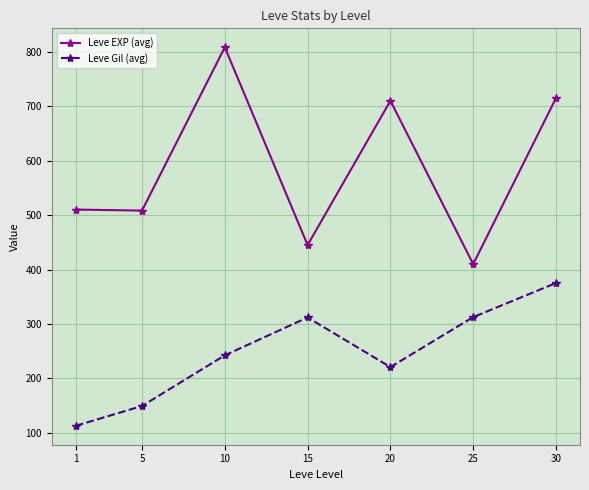

What is the value of the Leve Gil (avg) point at the 5th from the left?

220.8